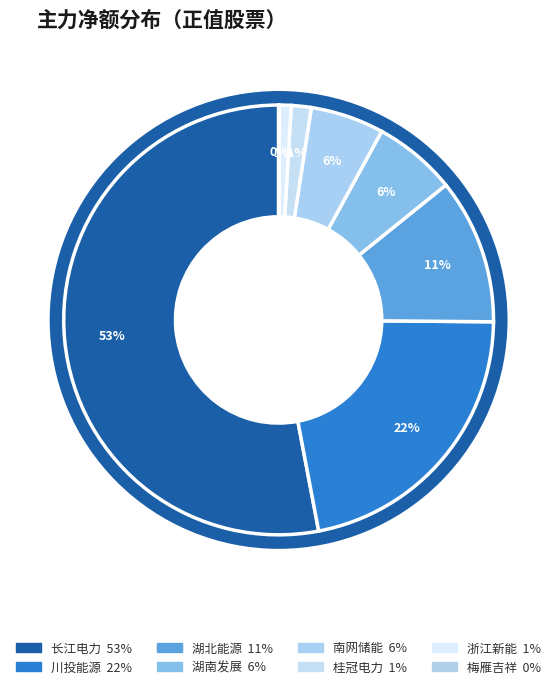

How many segments does this pie chart have?

8